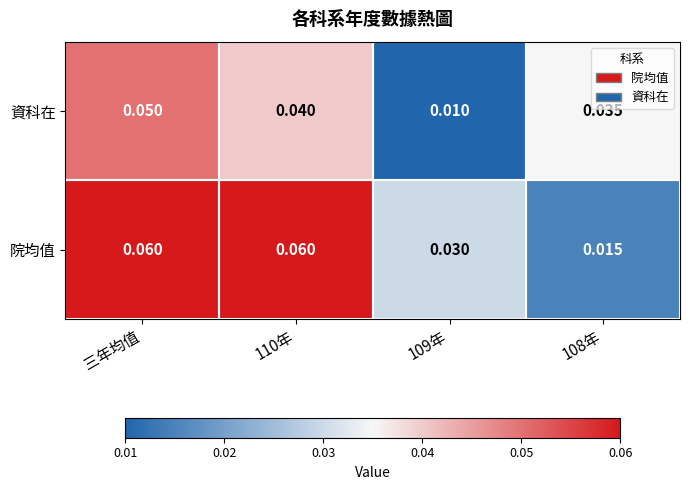

How many series are shown in this chart?

2